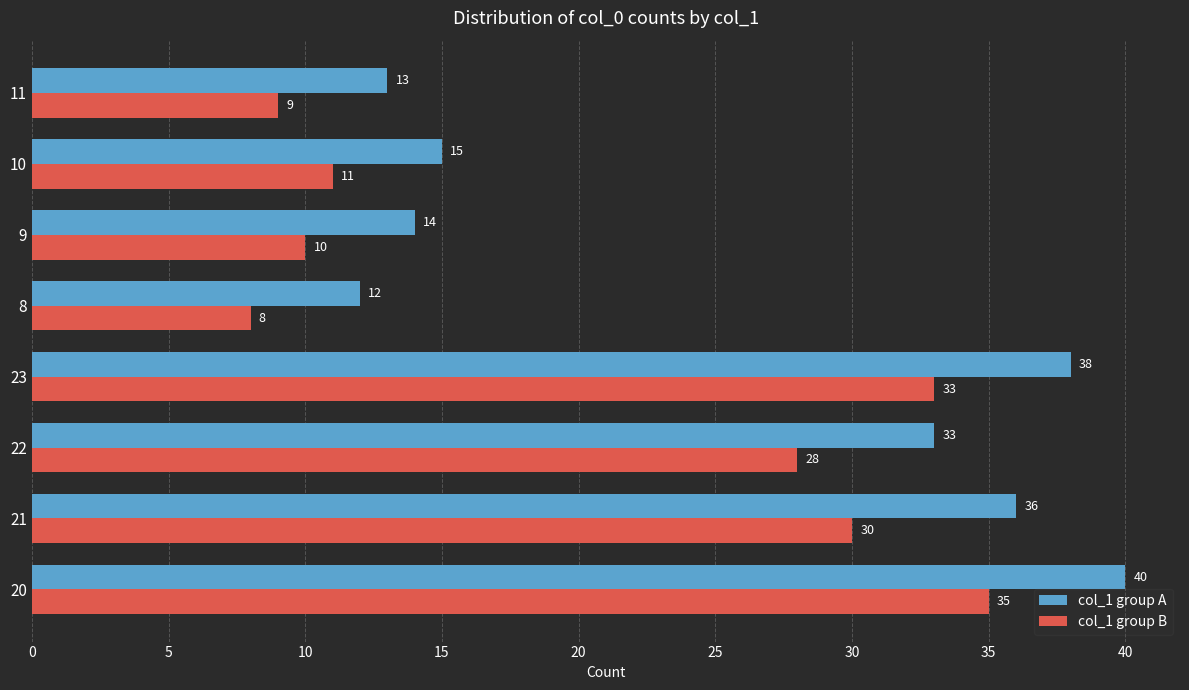

List the series in order of their peak value, highest first.

col_1 group A, col_1 group B